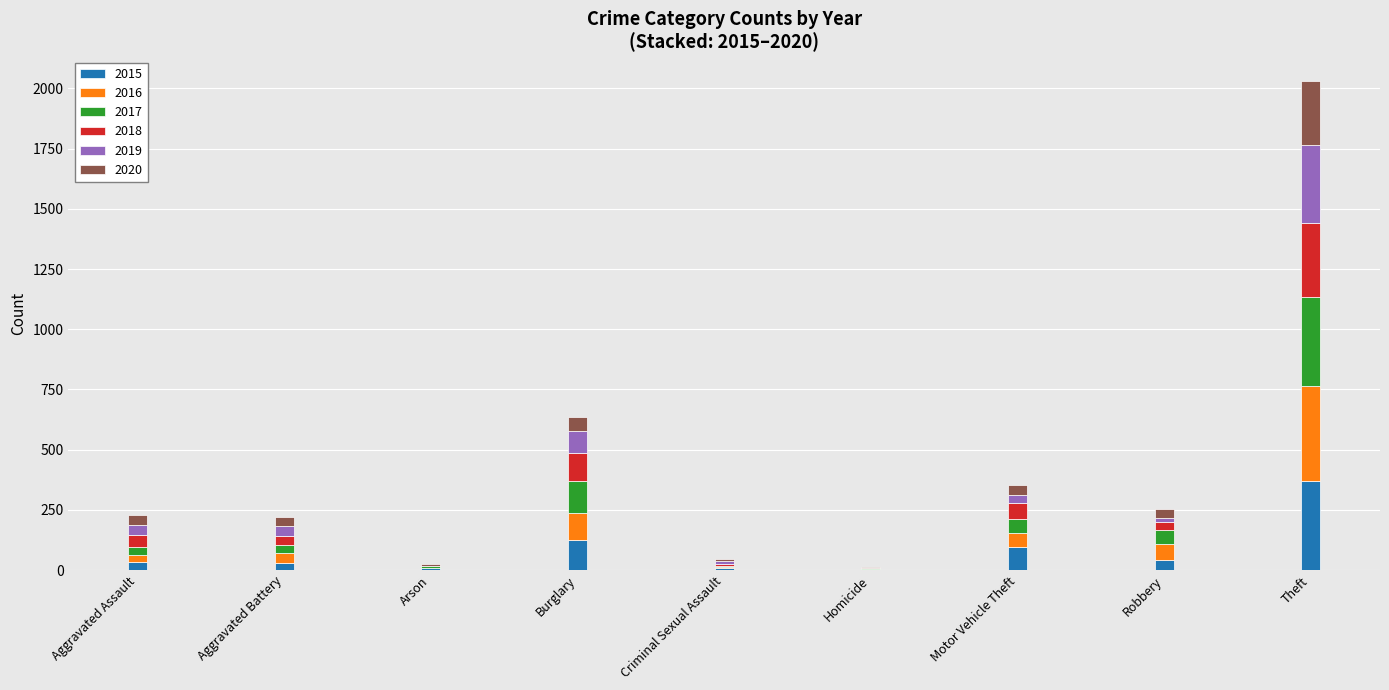

What is the sum of all 2015 values?

713